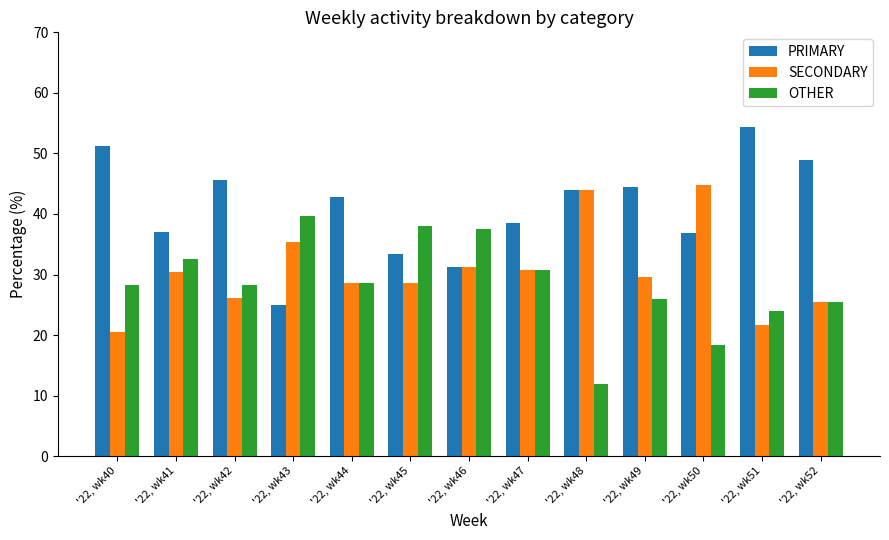

Which series has the widest spread of values?

PRIMARY